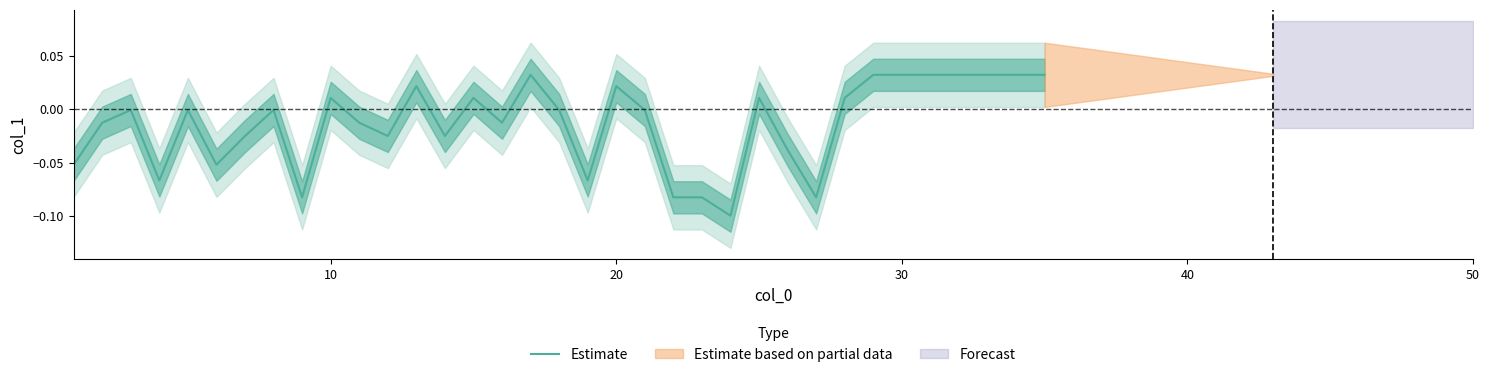

How many data points are above 0?

14